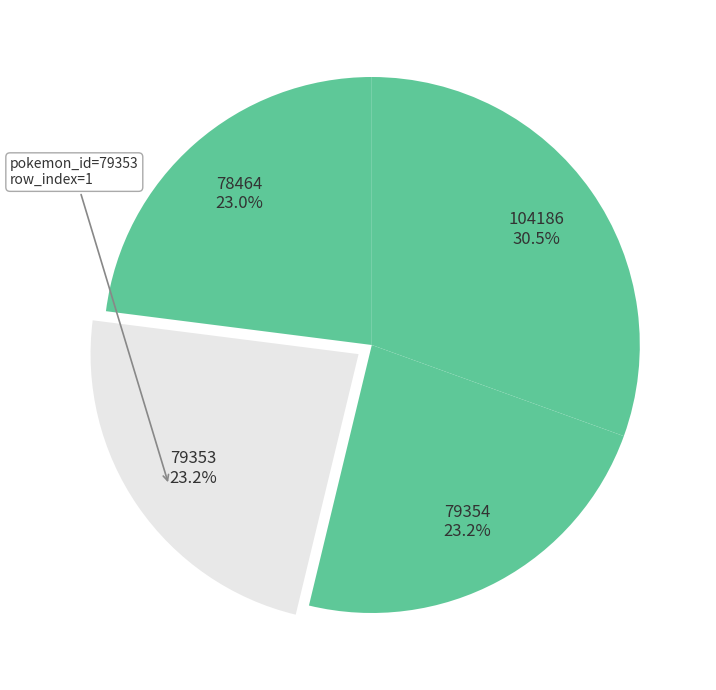

Is there any slice that represents more than half of the pie?

No